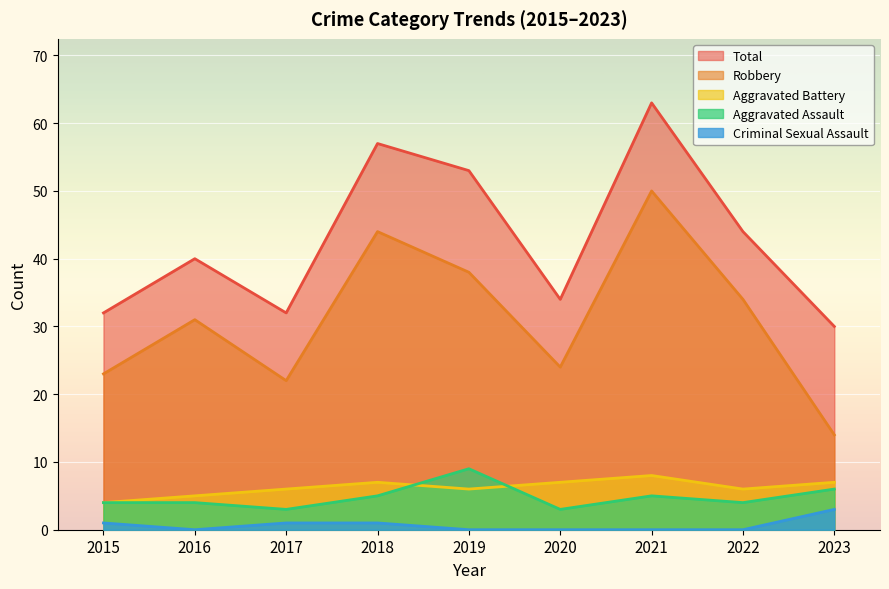

Which series has the largest total across all categories?

Total